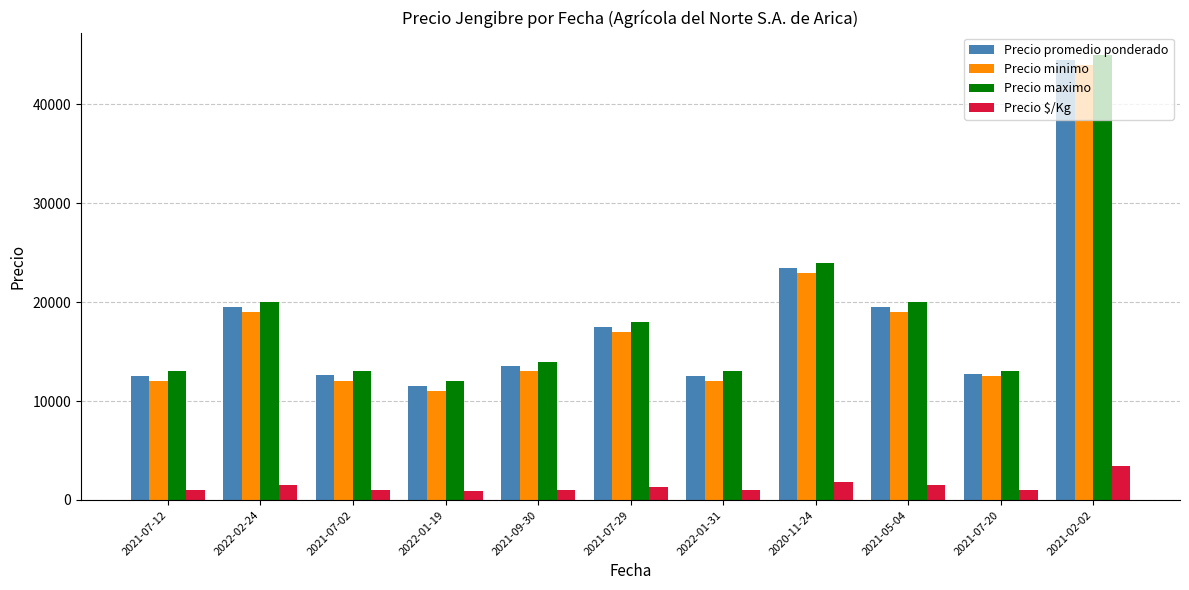

At how many categories does at least one series exceed 37737?

1